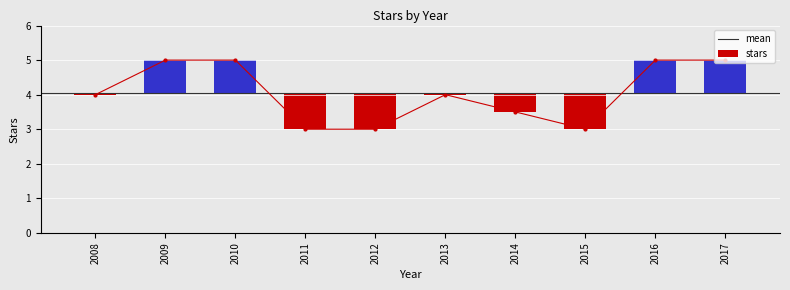

Reading right to left, list all the values displayed in this chart.

5.0	5.0	3.0	3.5	4.0	3.0	3.0	5.0	5.0	4.0